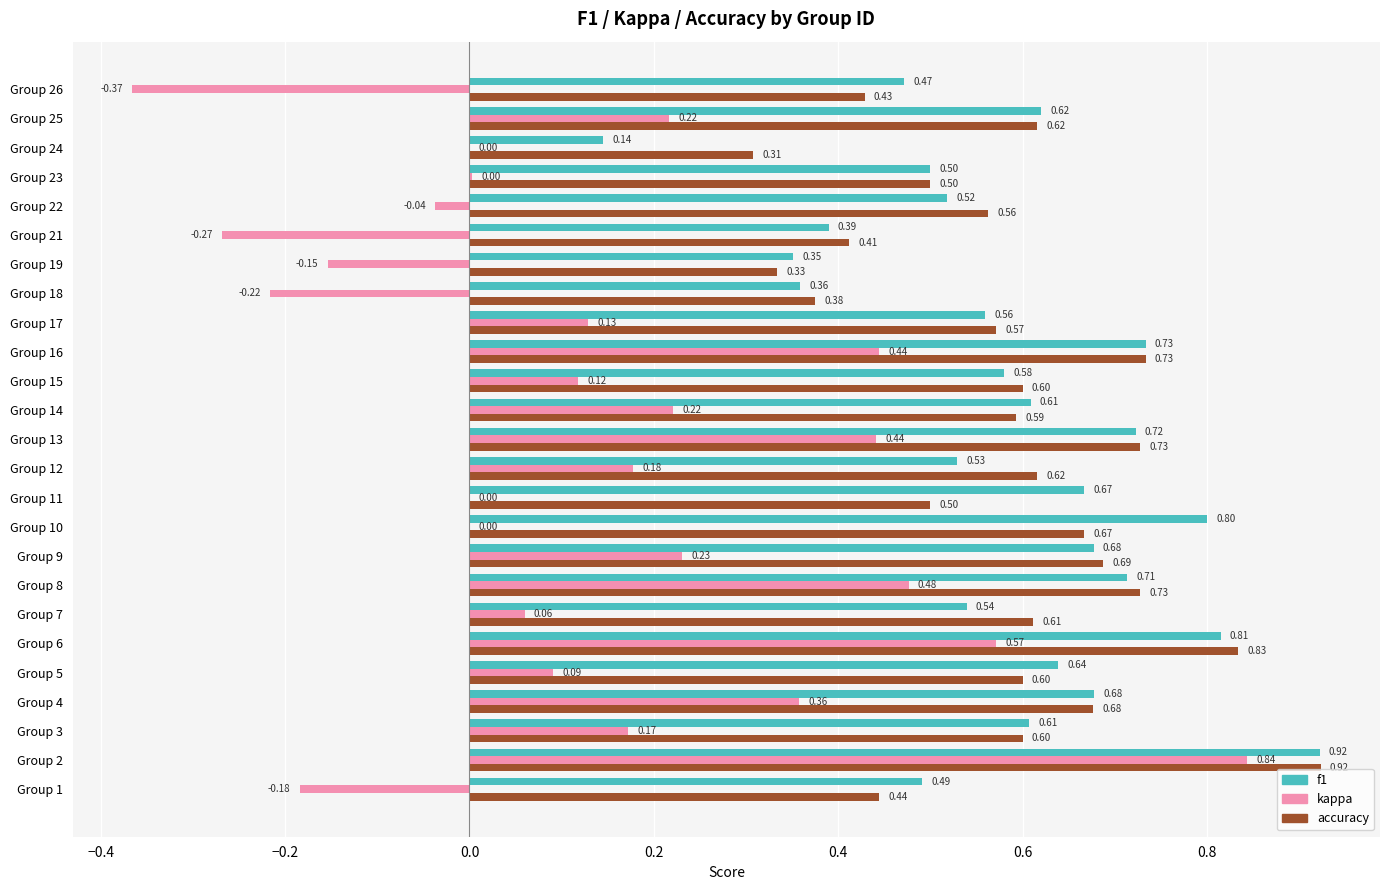

Which series changed the most between Group 21 and Group 24?

kappa